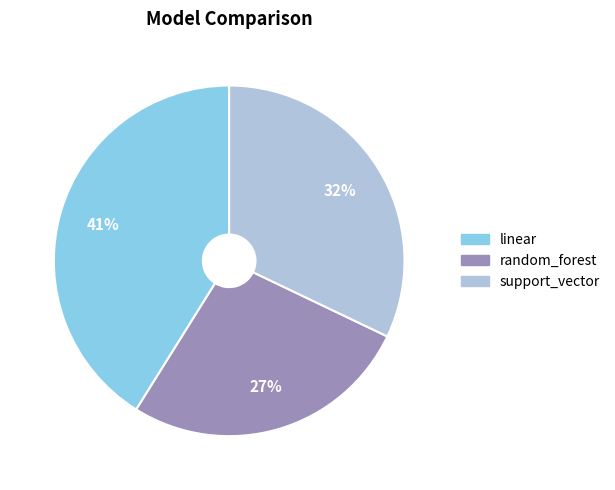

What is the largest slice in the pie chart?

linear